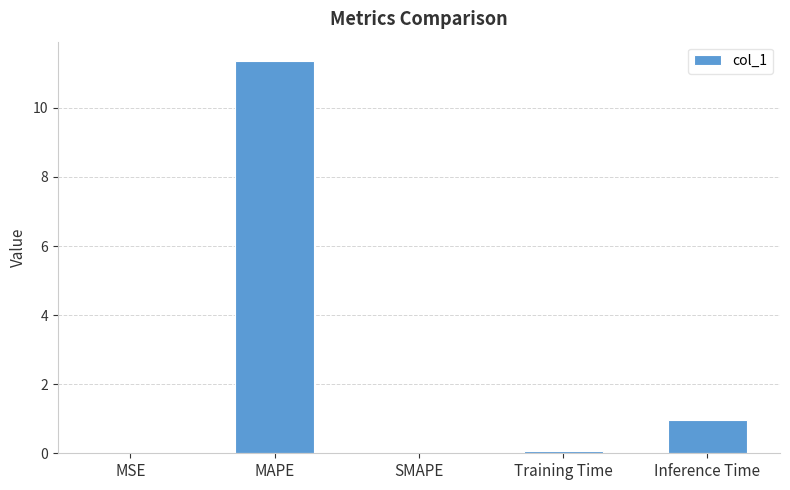

The chart shows a value of 0.1 at Training Time. True or false?

True